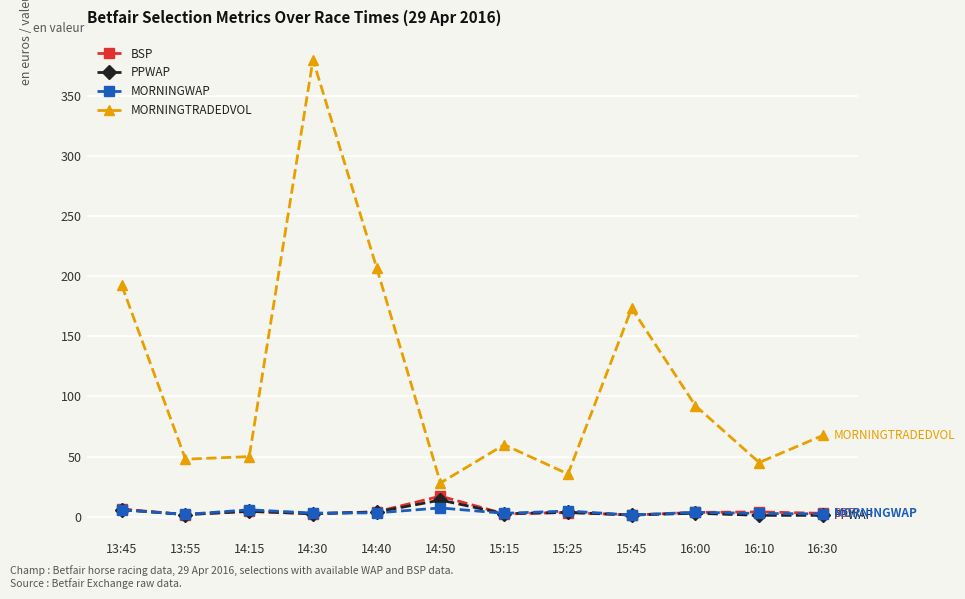

True or false: MORNINGWAP has more than 1 points higher than both neighbors.

True